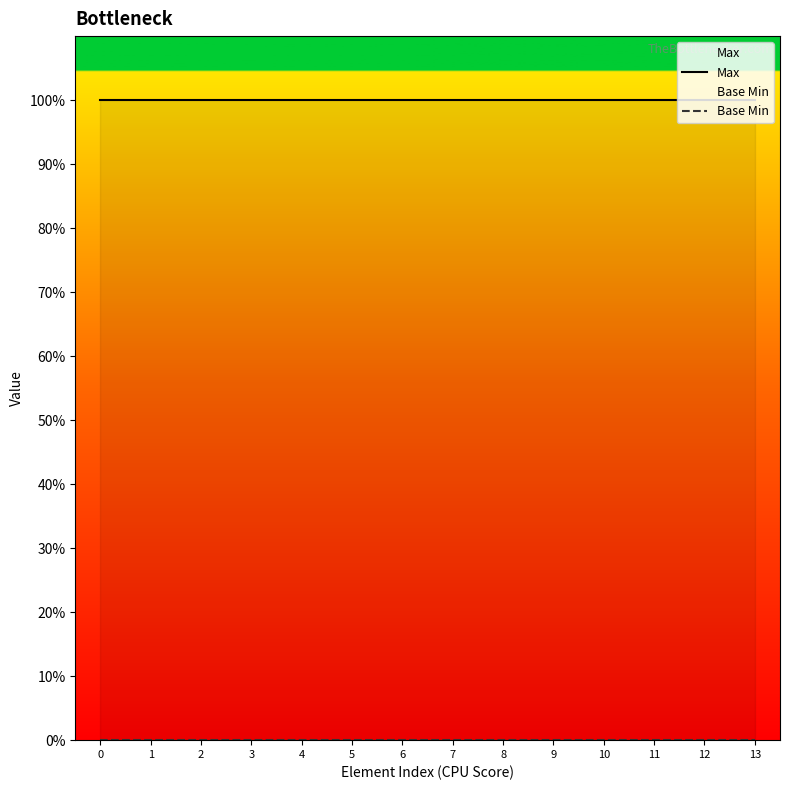

The Max series shows 2 at 12. True or false?

False